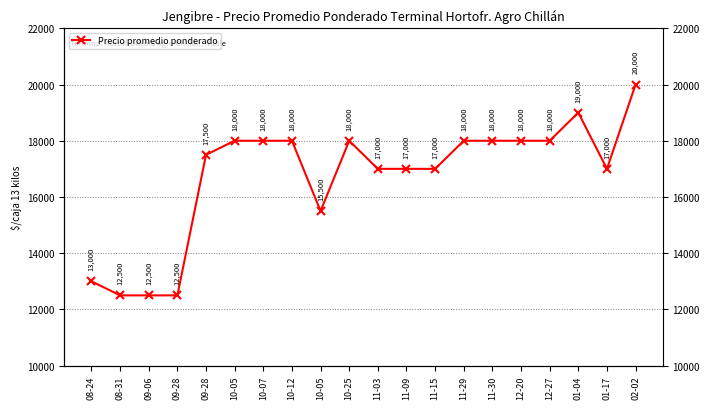

True or false: the data has more than 0 interior local peaks.

True